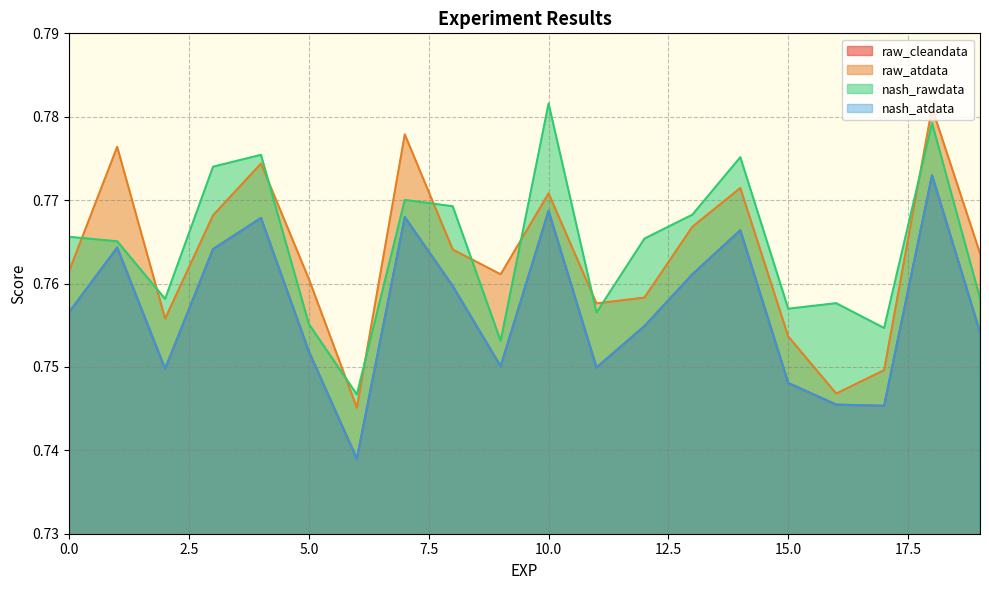

What is the sum of all nash_atdata values?

15.1